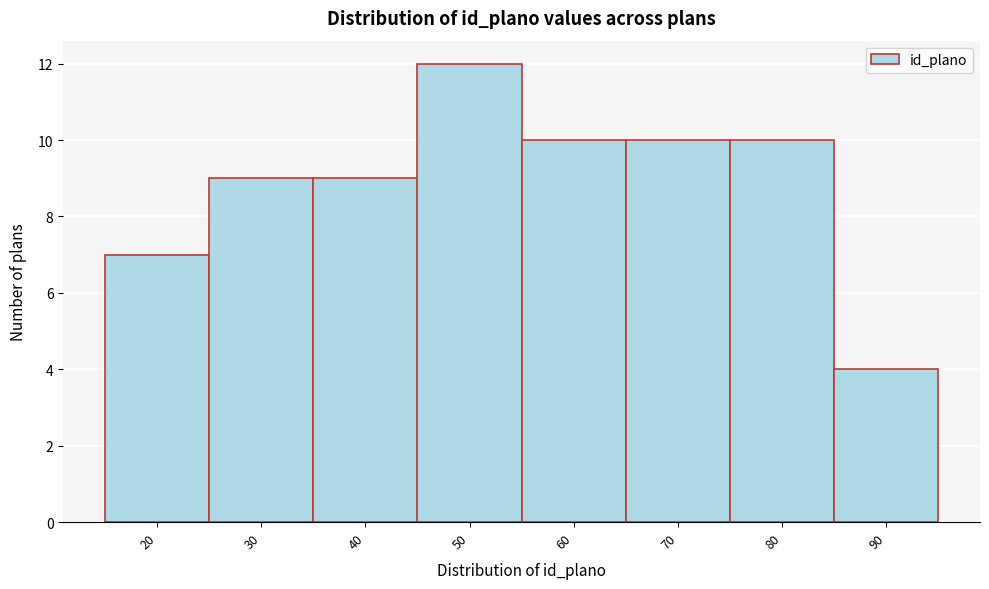

Reading left to right, extract all data points from this chart.

7	9	9	12	10	10	10	4